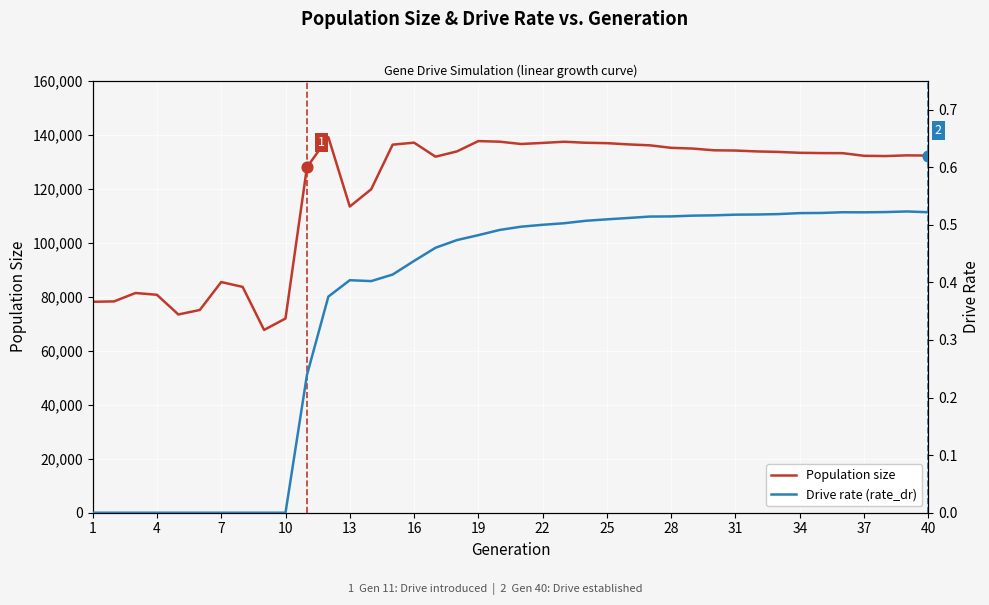

The value of Population size at 1 is 78137. True or false?

True